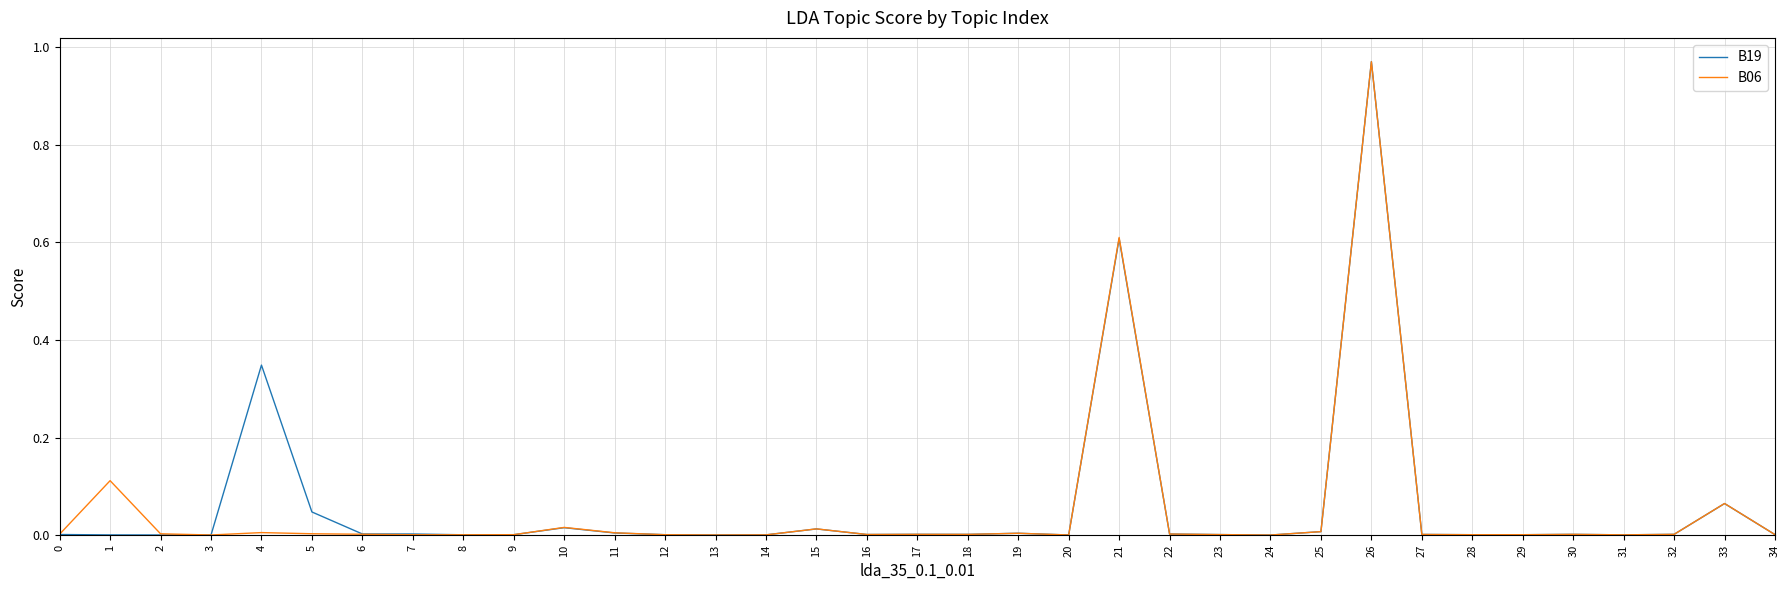

At which category is the sum across all series the highest?

26